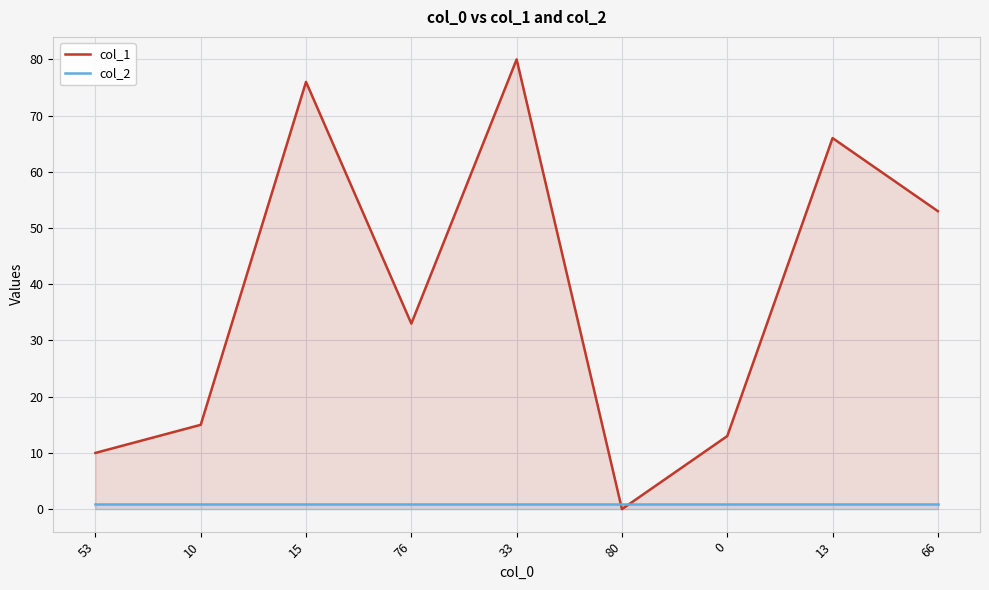

Which has a higher value, 76 or 33?

33